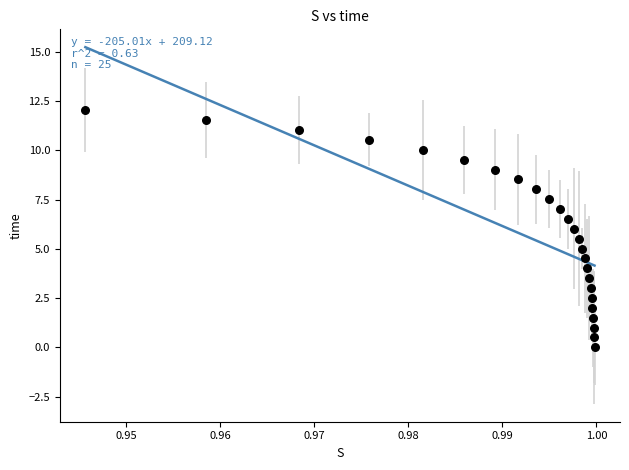

List the coordinates of all points as (Y, X) pairs, reading left to right.

(12.0, 0.9)  (11.5, 1.0)  (11.0, 1.0)  (10.5, 1.0)  (10.0, 1.0)  (9.5, 1.0)  (9.0, 1.0)  (8.5, 1.0)  (8.0, 1.0)  (7.5, 1.0)  (7.0, 1.0)  (6.5, 1.0)  (6.0, 1.0)  (5.5, 1.0)  (5.0, 1.0)  (4.5, 1.0)  (4.0, 1.0)  (3.5, 1.0)  (3.0, 1.0)  (2.5, 1.0)  (2.0, 1.0)  (1.5, 1.0)  (1.0, 1.0)  (0.5, 1.0)  (0.0, 1.0)